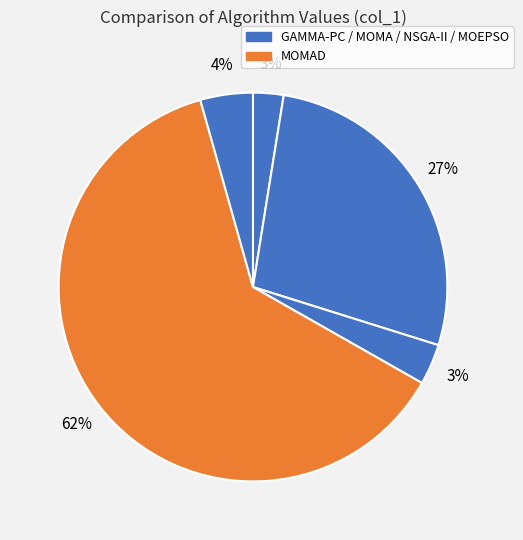

Rank the categories by value from lowest to highest.

GAMMA-PC, MOMA, MOEPSO, NSGA-II, MOMAD